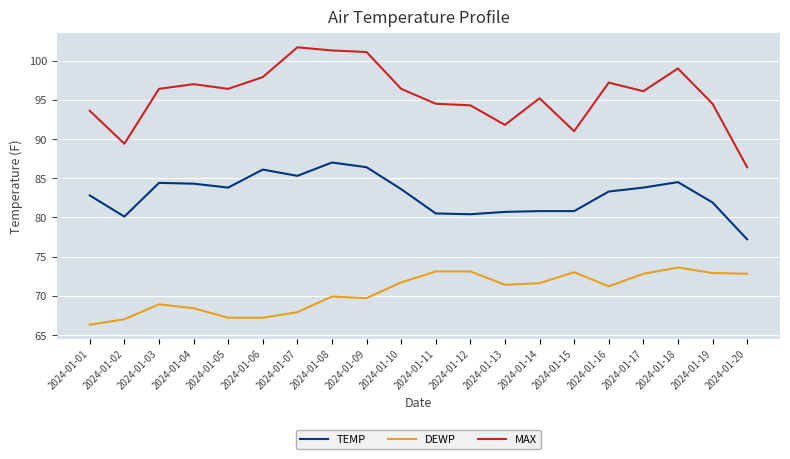

Is the value of MAX at 2024-01-09 greater than the value of TEMP at 2024-01-20?

Yes